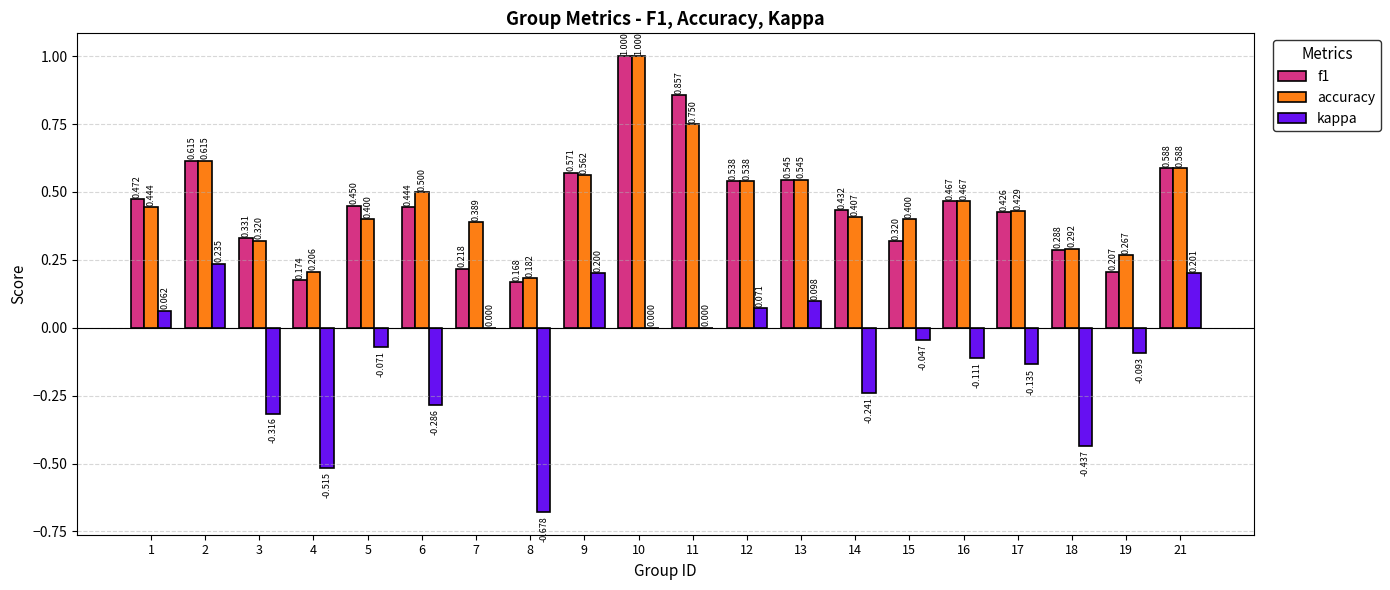

Is the value of f1 at 3 greater than the value of kappa at 12?

Yes